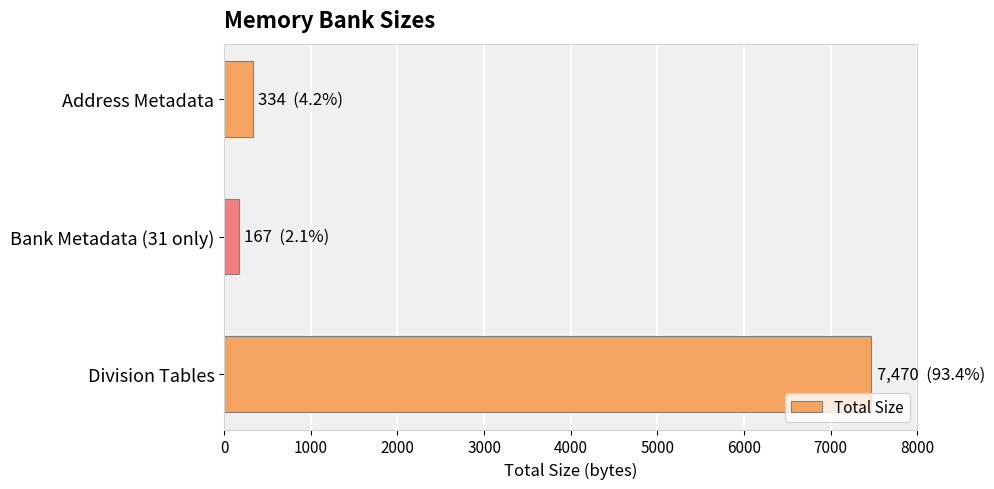

What is the difference between the maximum and second lowest values?

7136